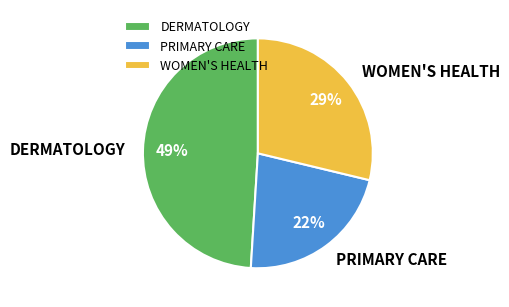

What percentage is the WOMEN'S HEALTH slice, to the nearest percent?

29%